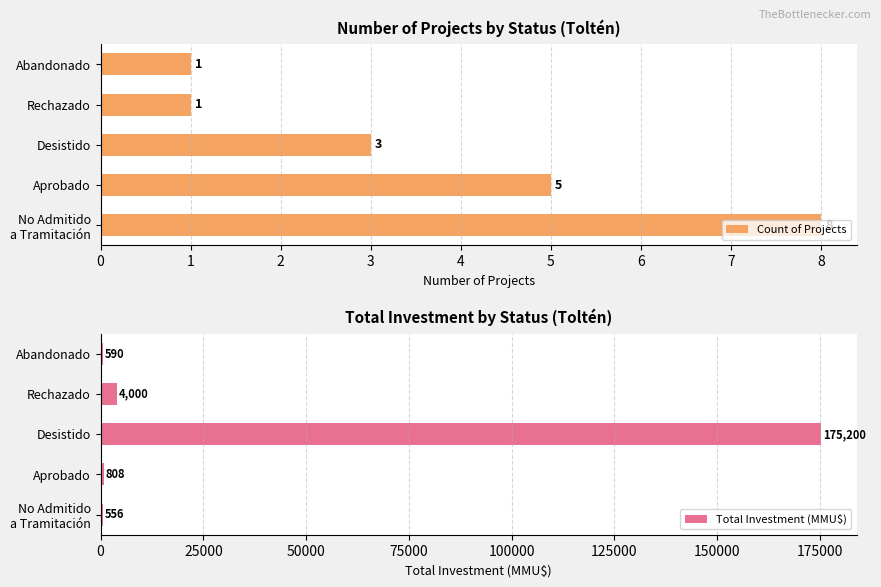

What is the approximate value of Count of Projects at Aprobado?

5